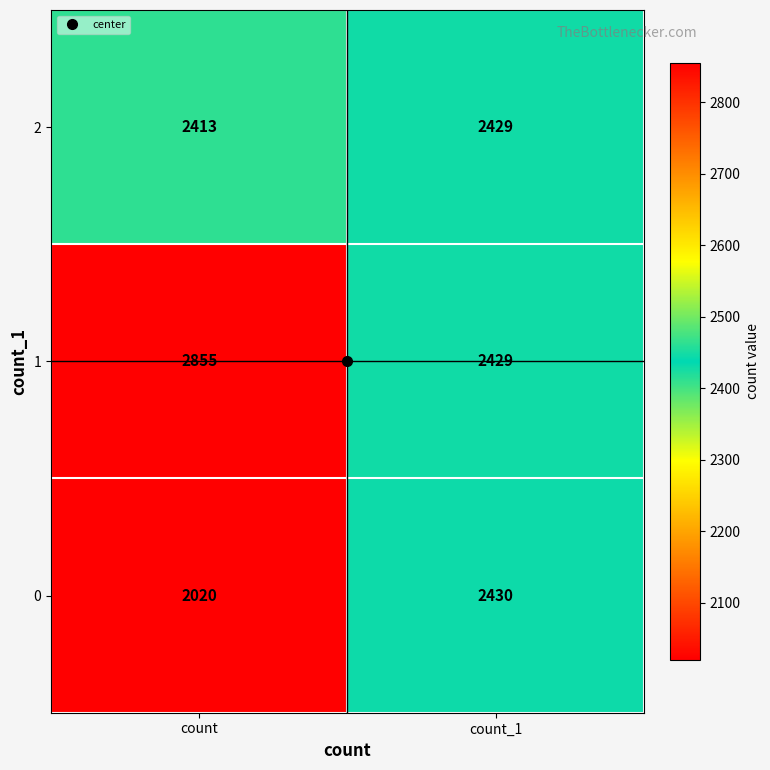

The value of 1 at count_1 is 2429. True or false?

True